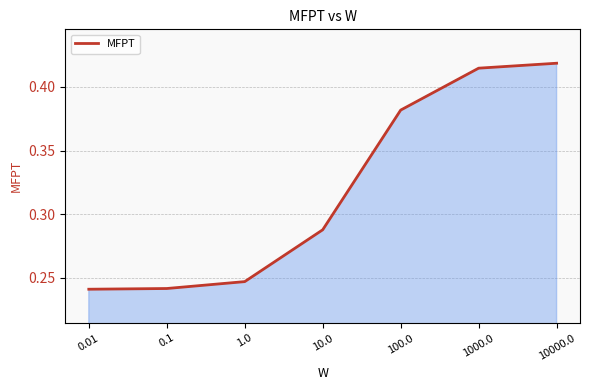

Is it true that the value at 0.1 is 0.1?

False